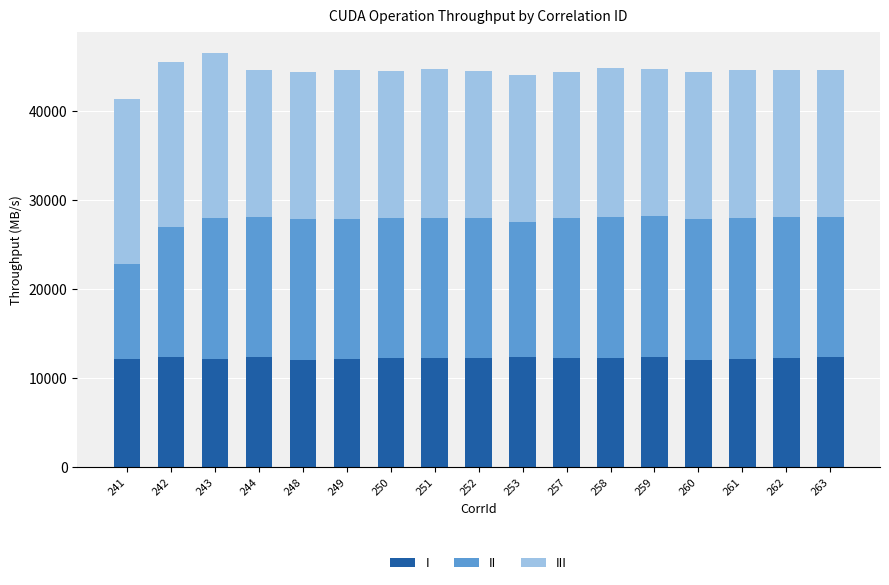

What is the minimum value for I?

12096.4